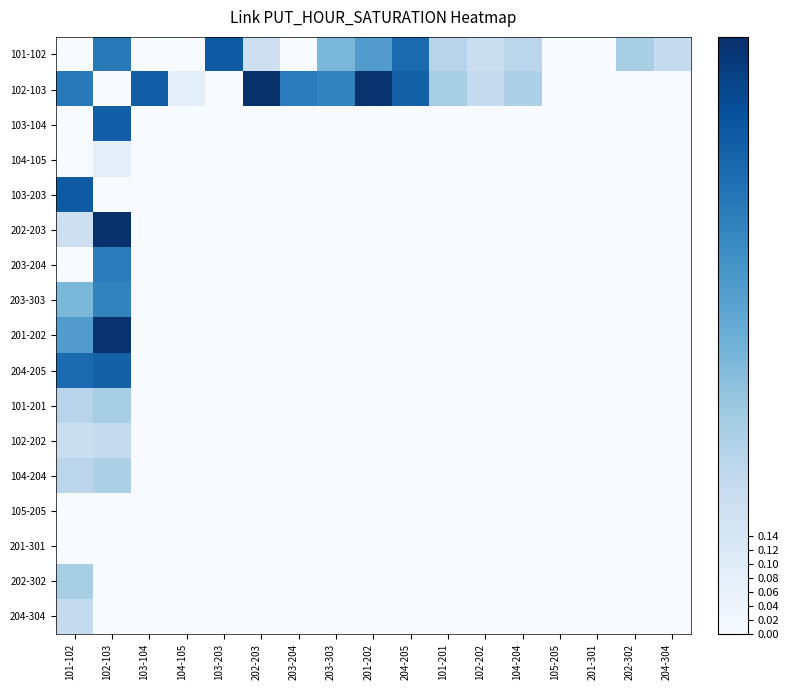

Reading left to right, list all the values displayed in this chart.

101-102: 101-102=0.0	102-103=0.6	103-104=0.0	104-105=0.0	103-203=0.7	202-203=0.2	203-204=0.0	203-303=0.4	201-202=0.5	204-205=0.7	101-201=0.2	102-202=0.2	104-204=0.2	105-205=0.0	201-301=0.0	202-302=0.3	204-304=0.2
102-103: 101-102=0.6	102-103=0.0	103-104=0.7	104-105=0.1	103-203=0.0	202-203=0.8	203-204=0.6	203-303=0.6	201-202=0.8	204-205=0.7	101-201=0.3	102-202=0.2	104-204=0.3	105-205=0.0	201-301=0.0	202-302=0.0	204-304=0.0
103-104: 101-102=0.0	102-103=0.7	103-104=0.0	104-105=0.0	103-203=0.0	202-203=0.0	203-204=0.0	203-303=0.0	201-202=0.0	204-205=0.0	101-201=0.0	102-202=0.0	104-204=0.0	105-205=0.0	201-301=0.0	202-302=0.0	204-304=0.0
104-105: 101-102=0.0	102-103=0.1	103-104=0.0	104-105=0.0	103-203=0.0	202-203=0.0	203-204=0.0	203-303=0.0	201-202=0.0	204-205=0.0	101-201=0.0	102-202=0.0	104-204=0.0	105-205=0.0	201-301=0.0	202-302=0.0	204-304=0.0
103-203: 101-102=0.7	102-103=0.0	103-104=0.0	104-105=0.0	103-203=0.0	202-203=0.0	203-204=0.0	203-303=0.0	201-202=0.0	204-205=0.0	101-201=0.0	102-202=0.0	104-204=0.0	105-205=0.0	201-301=0.0	202-302=0.0	204-304=0.0
202-203: 101-102=0.2	102-103=0.8	103-104=0.0	104-105=0.0	103-203=0.0	202-203=0.0	203-204=0.0	203-303=0.0	201-202=0.0	204-205=0.0	101-201=0.0	102-202=0.0	104-204=0.0	105-205=0.0	201-301=0.0	202-302=0.0	204-304=0.0
203-204: 101-102=0.0	102-103=0.6	103-104=0.0	104-105=0.0	103-203=0.0	202-203=0.0	203-204=0.0	203-303=0.0	201-202=0.0	204-205=0.0	101-201=0.0	102-202=0.0	104-204=0.0	105-205=0.0	201-301=0.0	202-302=0.0	204-304=0.0
203-303: 101-102=0.4	102-103=0.6	103-104=0.0	104-105=0.0	103-203=0.0	202-203=0.0	203-204=0.0	203-303=0.0	201-202=0.0	204-205=0.0	101-201=0.0	102-202=0.0	104-204=0.0	105-205=0.0	201-301=0.0	202-302=0.0	204-304=0.0
201-202: 101-102=0.5	102-103=0.8	103-104=0.0	104-105=0.0	103-203=0.0	202-203=0.0	203-204=0.0	203-303=0.0	201-202=0.0	204-205=0.0	101-201=0.0	102-202=0.0	104-204=0.0	105-205=0.0	201-301=0.0	202-302=0.0	204-304=0.0
204-205: 101-102=0.7	102-103=0.7	103-104=0.0	104-105=0.0	103-203=0.0	202-203=0.0	203-204=0.0	203-303=0.0	201-202=0.0	204-205=0.0	101-201=0.0	102-202=0.0	104-204=0.0	105-205=0.0	201-301=0.0	202-302=0.0	204-304=0.0
101-201: 101-102=0.2	102-103=0.3	103-104=0.0	104-105=0.0	103-203=0.0	202-203=0.0	203-204=0.0	203-303=0.0	201-202=0.0	204-205=0.0	101-201=0.0	102-202=0.0	104-204=0.0	105-205=0.0	201-301=0.0	202-302=0.0	204-304=0.0
102-202: 101-102=0.2	102-103=0.2	103-104=0.0	104-105=0.0	103-203=0.0	202-203=0.0	203-204=0.0	203-303=0.0	201-202=0.0	204-205=0.0	101-201=0.0	102-202=0.0	104-204=0.0	105-205=0.0	201-301=0.0	202-302=0.0	204-304=0.0
104-204: 101-102=0.2	102-103=0.3	103-104=0.0	104-105=0.0	103-203=0.0	202-203=0.0	203-204=0.0	203-303=0.0	201-202=0.0	204-205=0.0	101-201=0.0	102-202=0.0	104-204=0.0	105-205=0.0	201-301=0.0	202-302=0.0	204-304=0.0
105-205: 101-102=0.0	102-103=0.0	103-104=0.0	104-105=0.0	103-203=0.0	202-203=0.0	203-204=0.0	203-303=0.0	201-202=0.0	204-205=0.0	101-201=0.0	102-202=0.0	104-204=0.0	105-205=0.0	201-301=0.0	202-302=0.0	204-304=0.0
201-301: 101-102=0.0	102-103=0.0	103-104=0.0	104-105=0.0	103-203=0.0	202-203=0.0	203-204=0.0	203-303=0.0	201-202=0.0	204-205=0.0	101-201=0.0	102-202=0.0	104-204=0.0	105-205=0.0	201-301=0.0	202-302=0.0	204-304=0.0
202-302: 101-102=0.3	102-103=0.0	103-104=0.0	104-105=0.0	103-203=0.0	202-203=0.0	203-204=0.0	203-303=0.0	201-202=0.0	204-205=0.0	101-201=0.0	102-202=0.0	104-204=0.0	105-205=0.0	201-301=0.0	202-302=0.0	204-304=0.0
204-304: 101-102=0.2	102-103=0.0	103-104=0.0	104-105=0.0	103-203=0.0	202-203=0.0	203-204=0.0	203-303=0.0	201-202=0.0	204-205=0.0	101-201=0.0	102-202=0.0	104-204=0.0	105-205=0.0	201-301=0.0	202-302=0.0	204-304=0.0